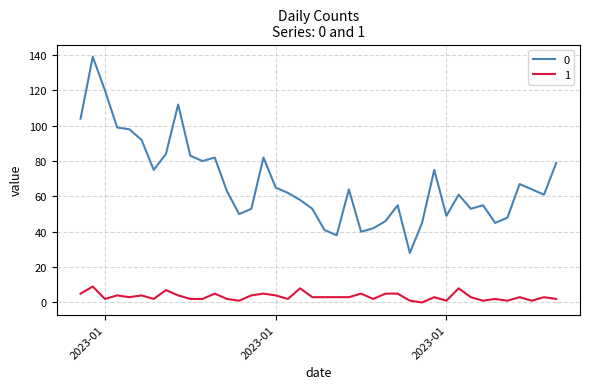

True or false: 1 and 0 intersect in this chart.

False